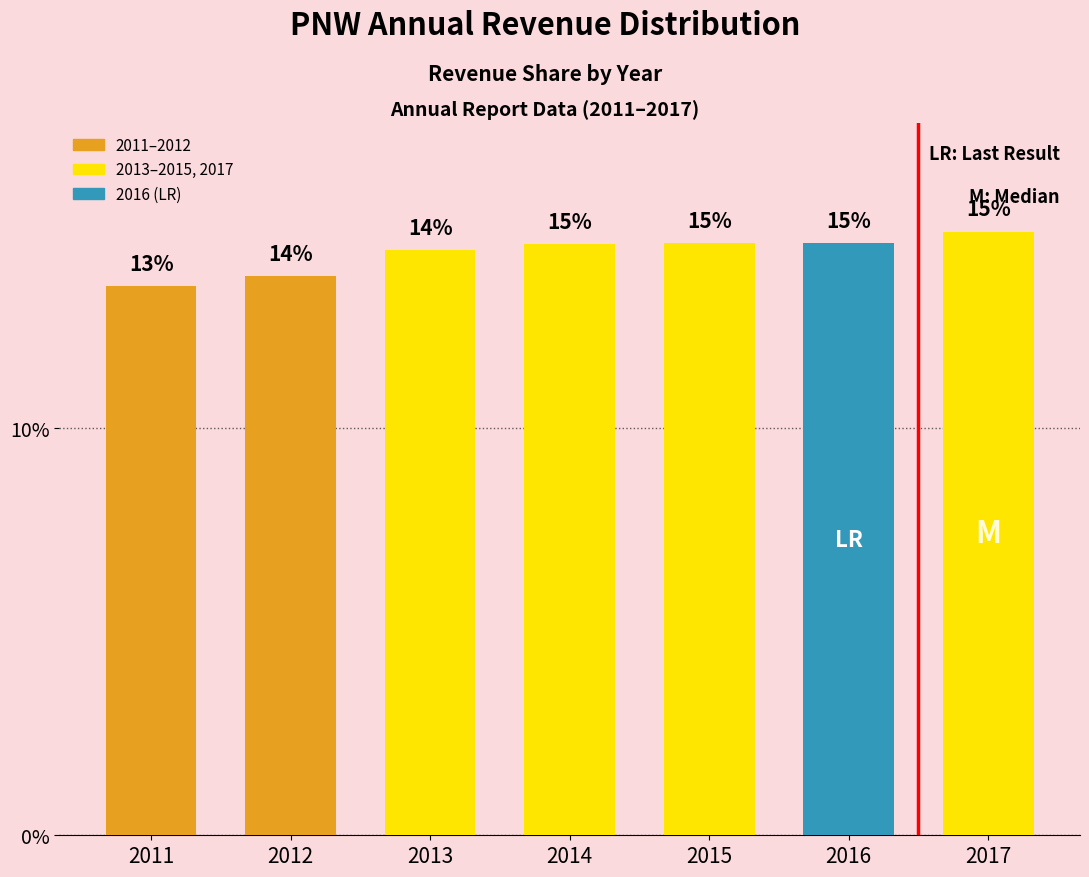

Reading left to right, list all the values displayed in this chart.

2011=13.5	2012=13.7	2013=14.4	2014=14.5	2015=14.5	2016=14.5	2017=14.8